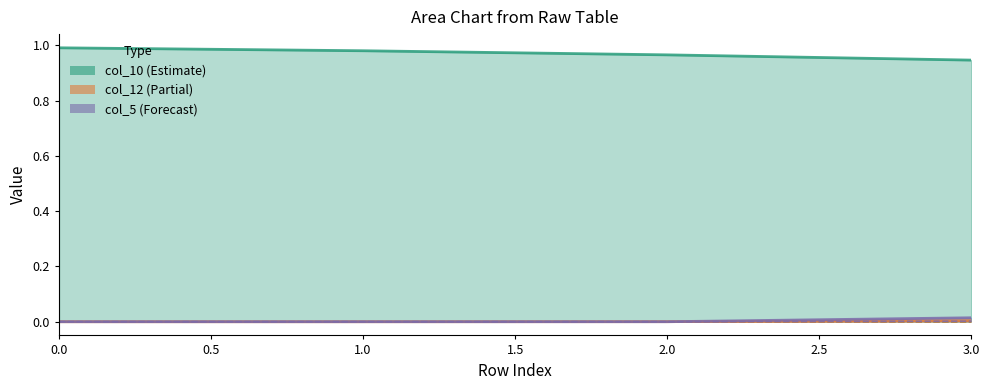

What is the greatest value displayed?

1.0